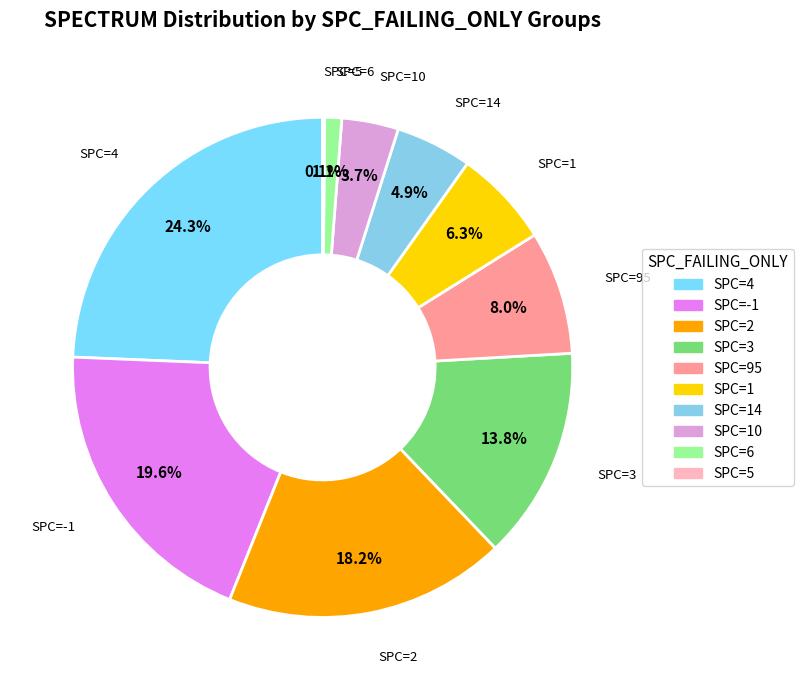

To the nearest percent, what is the difference between the largest and smallest slice percentages?

24%